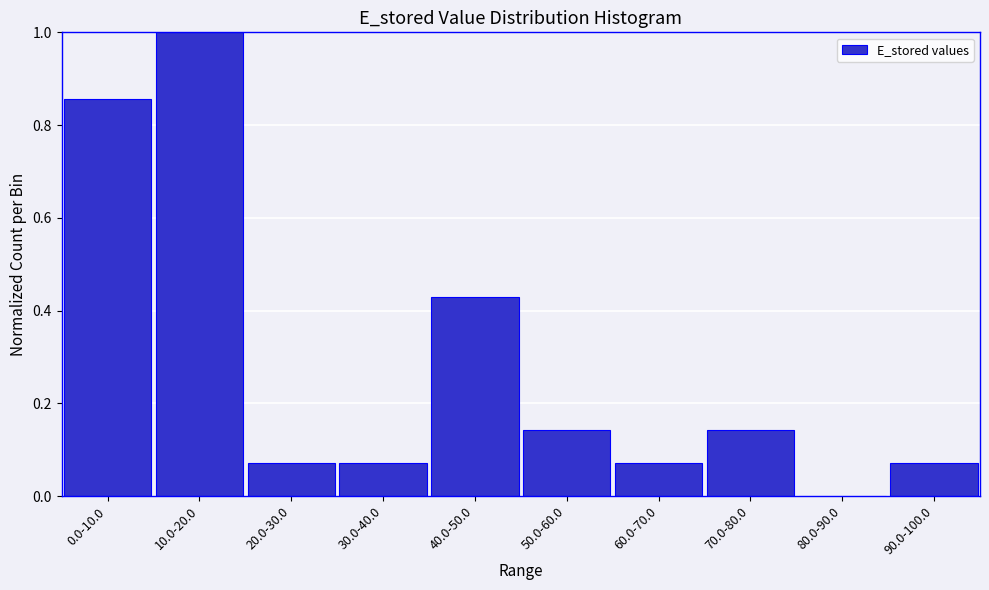

Read the value at 10.0-20.0.

1.0